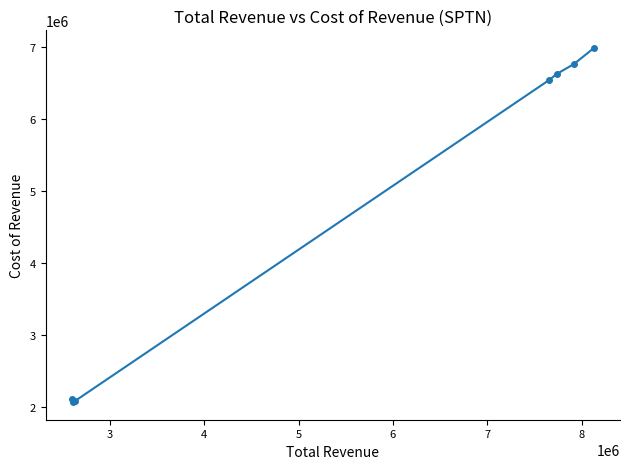

What is the value of the 3rd point from the left?

2078100